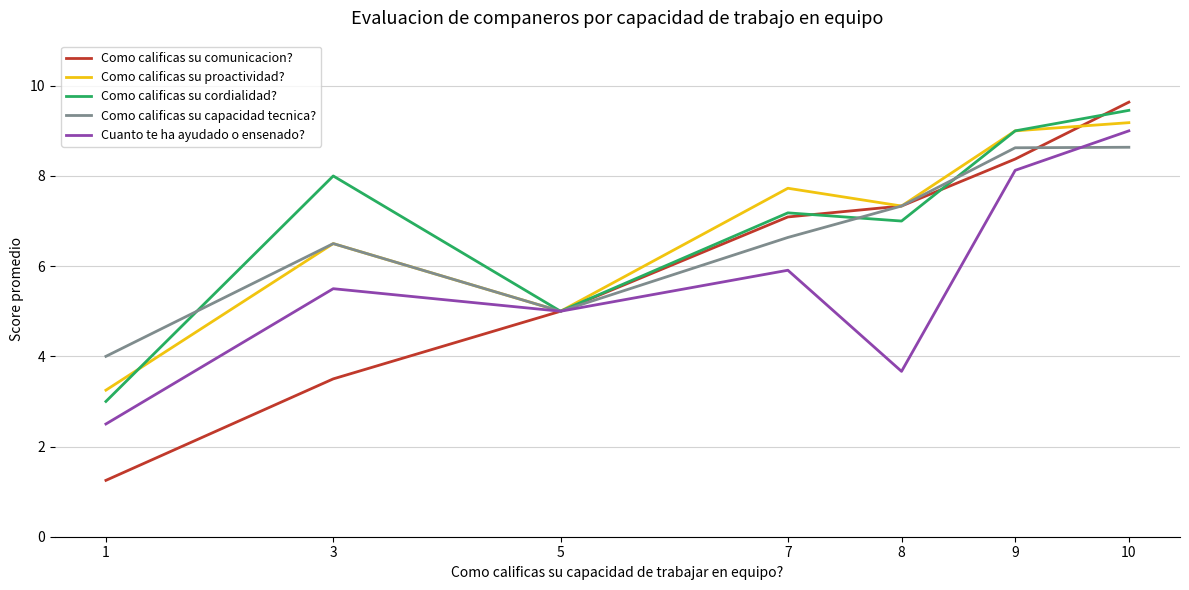

Is the value of Como calificas su capacidad tecnica? at 10 greater than the value of Como calificas su cordialidad? at 5?

Yes